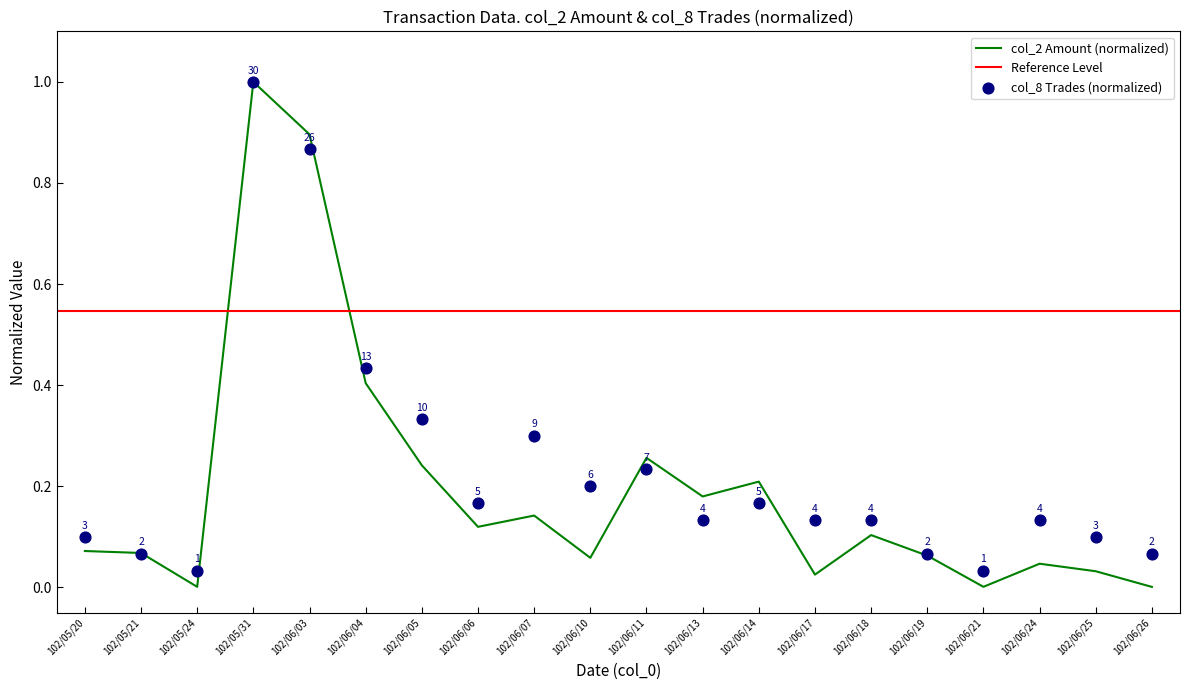

Which series has the widest spread of Y values?

col_2